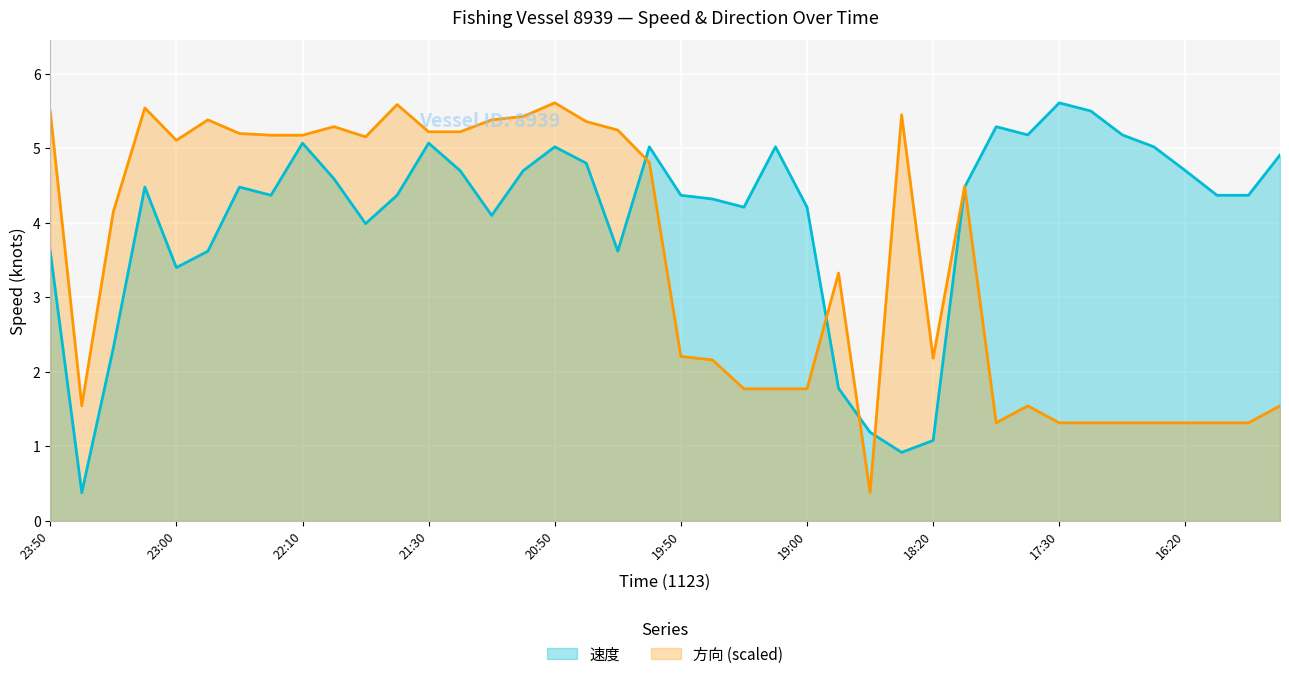

How many data points in 速度 are above 4?

29